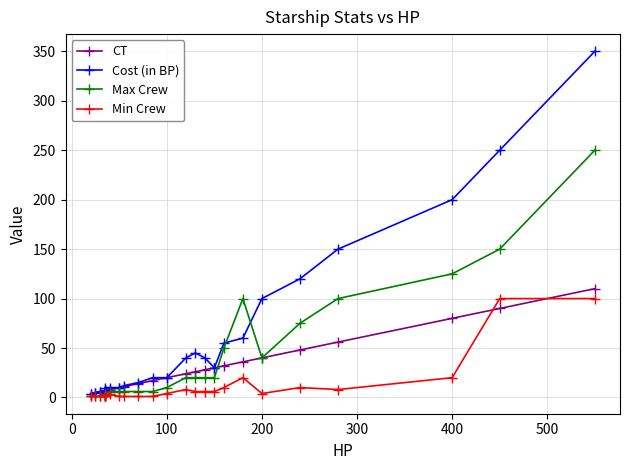

Reading left to right, list all the values displayed in this chart.

CT: 4	5	6	7	7	7	7	8	10	11	14	17	20	24	26	28	30	32	36	40	48	56	80	90	110
Cost (in BP): 4	5	6	3	6	8	10	10	10	12	15	20	20	40	45	40	30	55	60	100	120	150	200	250	350
Max Crew: 1	1	1	1	4	2	2	6	6	6	6	6	10	20	20	20	20	50	100	40	75	100	125	150	250
Min Crew: 1	1	1	1	1	1	1	3	1	1	1	1	4	8	6	6	6	10	20	4	10	8	20	100	100